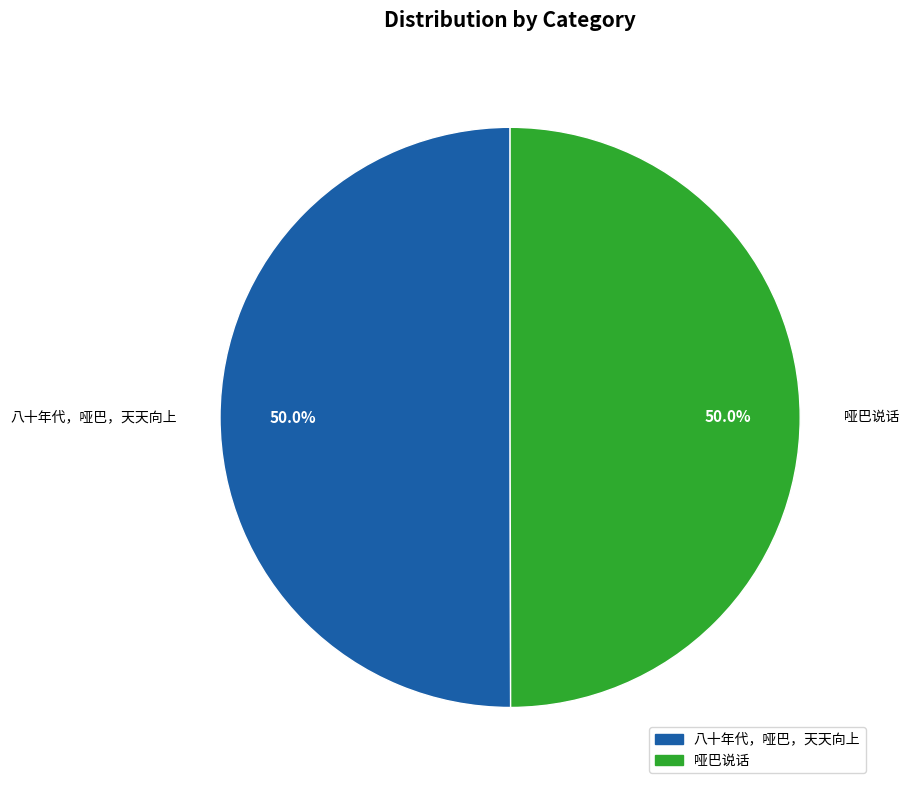

What is the ratio of the value at 哑巴说话 to the value at 八十年代，哑巴，天天向上?

1.0